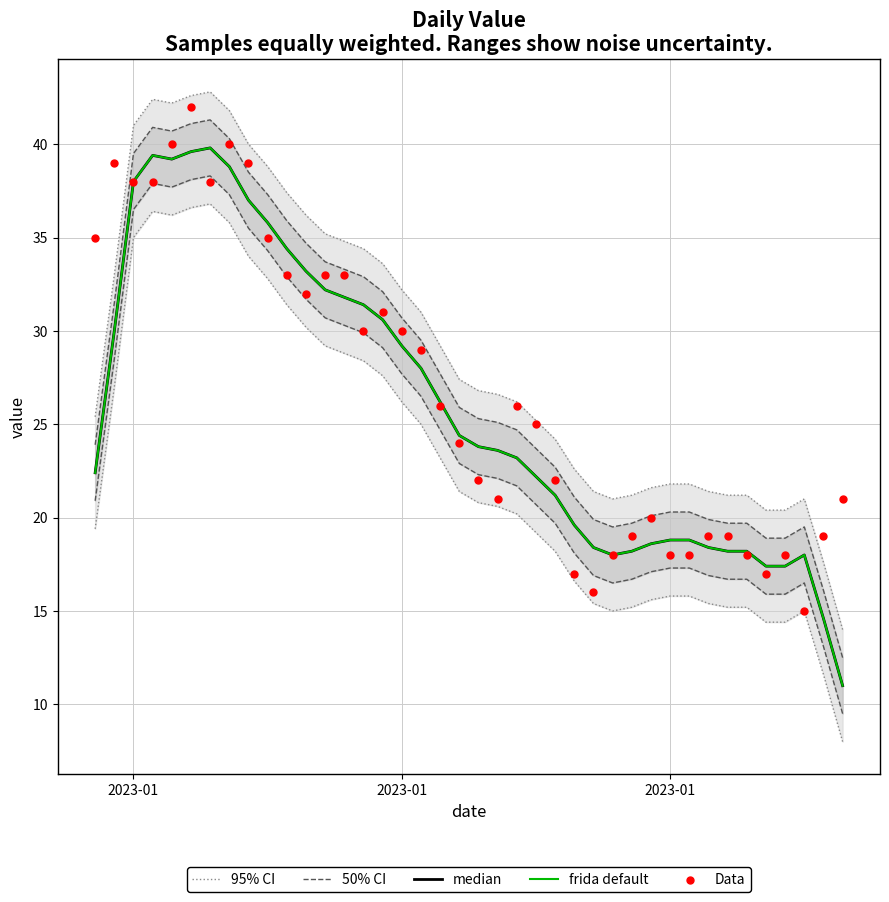

At how many categories does at least one series exceed 18?

40